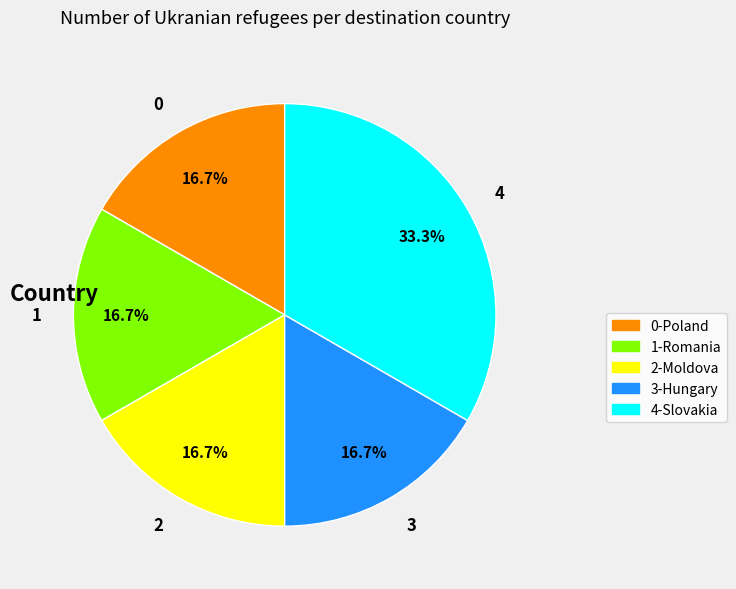

Do 2 and 0 together represent more than half of the pie?

No